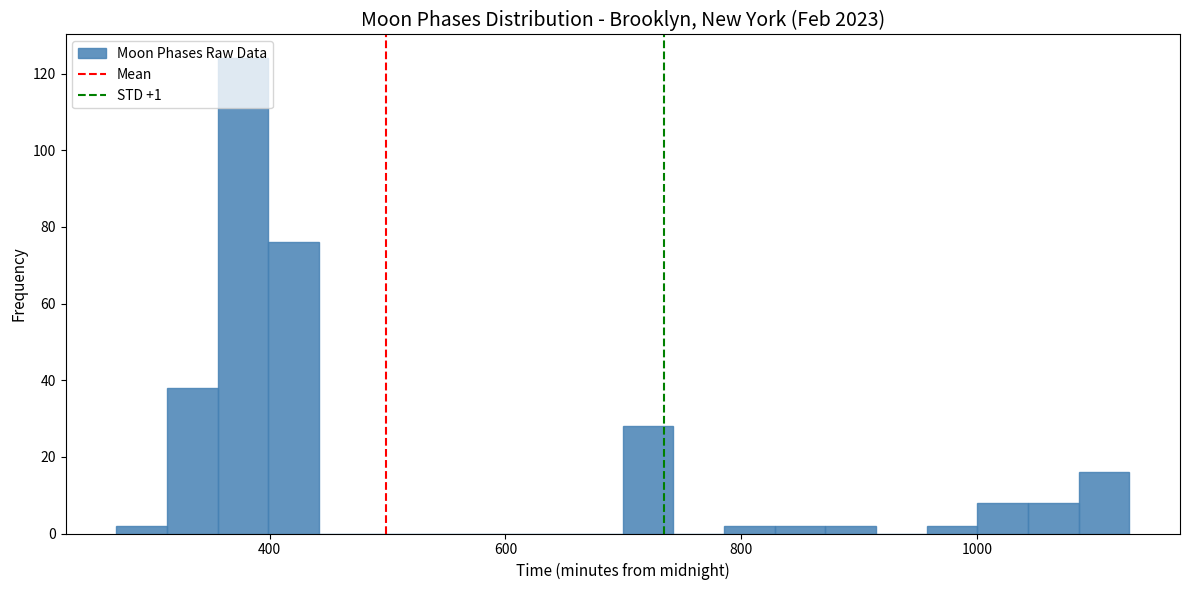

Read against the x-axis, roughly where is the centre of the tallest bar?

380